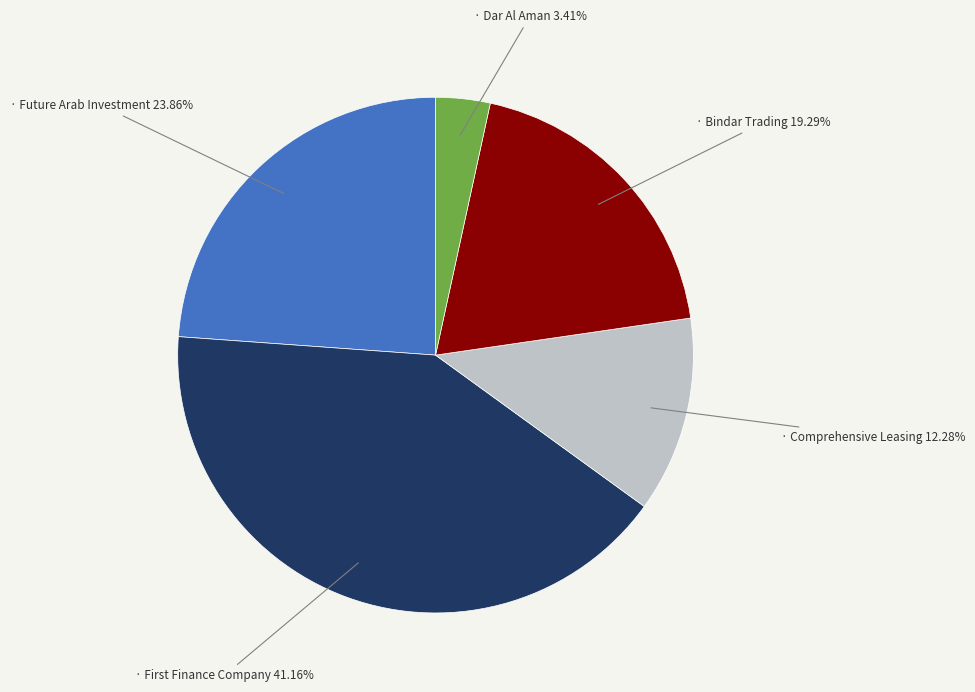

To the nearest percent, what is the difference between the largest and smallest slice percentages?

38%